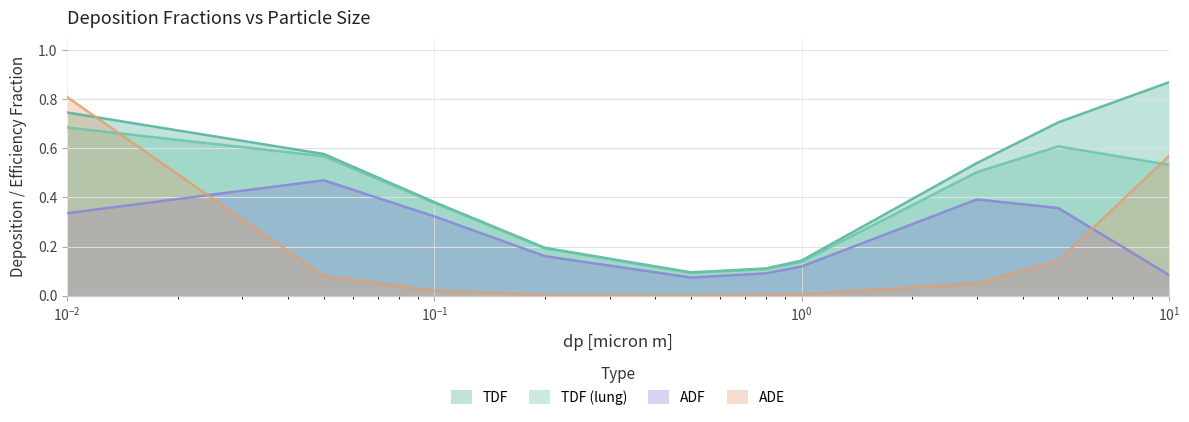

What is the total value across all series at 3.0?

1.5